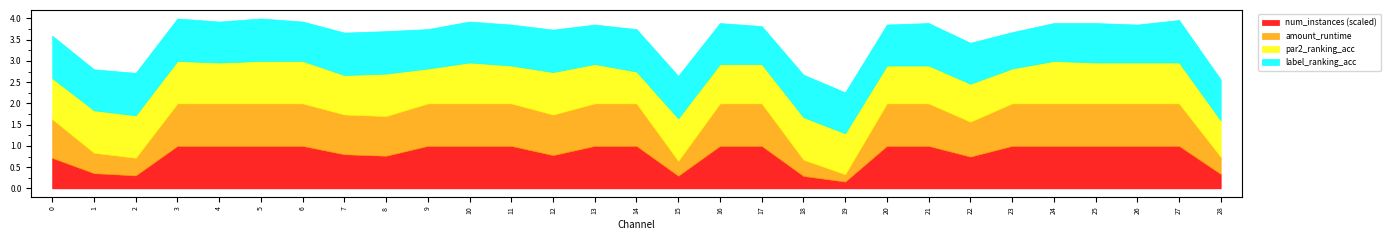

What is the sum of the label_ranking_acc values at 5 and 0?

2.0